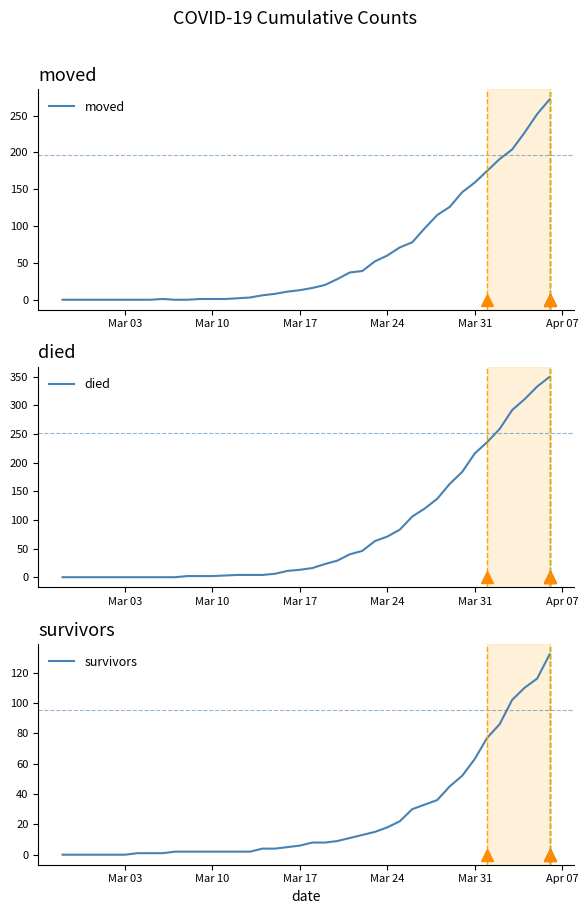

What is the difference between the maximum and minimum values in the survivors series?

132